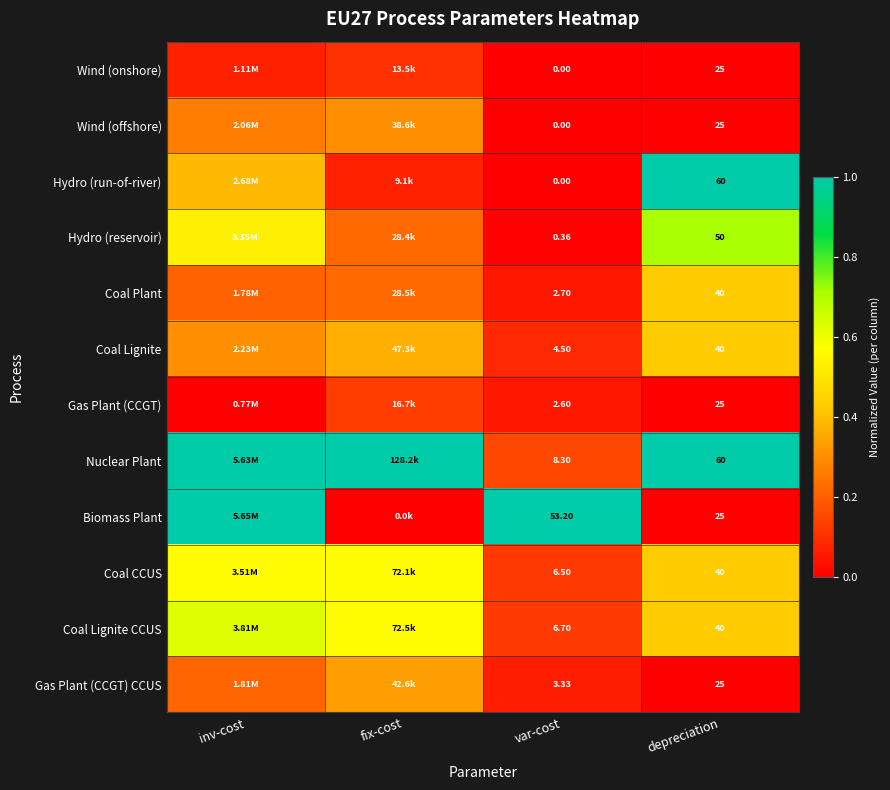

Which category has the highest value in the Gas Plant (CCGT) CCUS series?

fix-cost